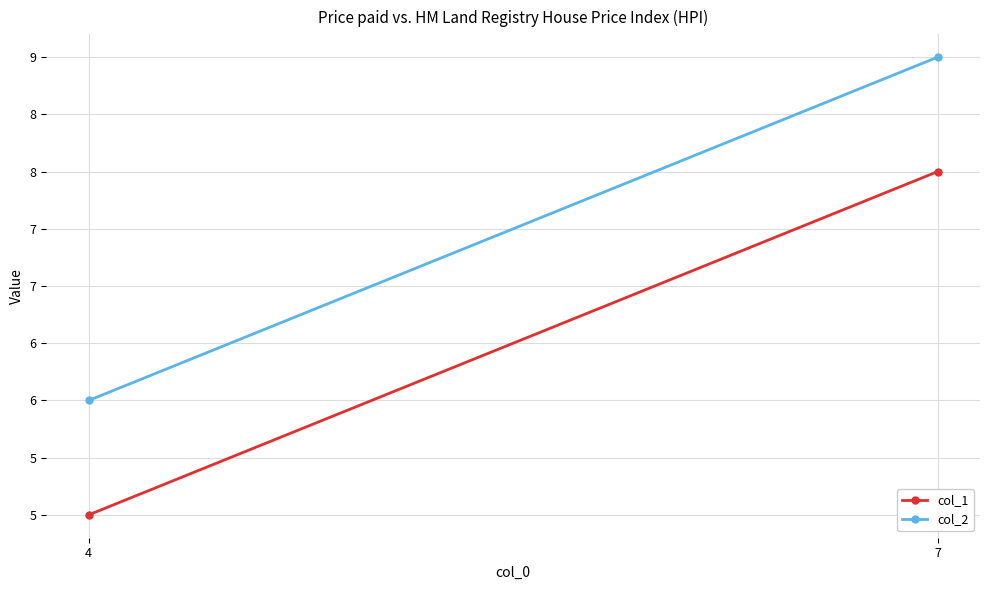

At which label does col_2 reach its peak?

7